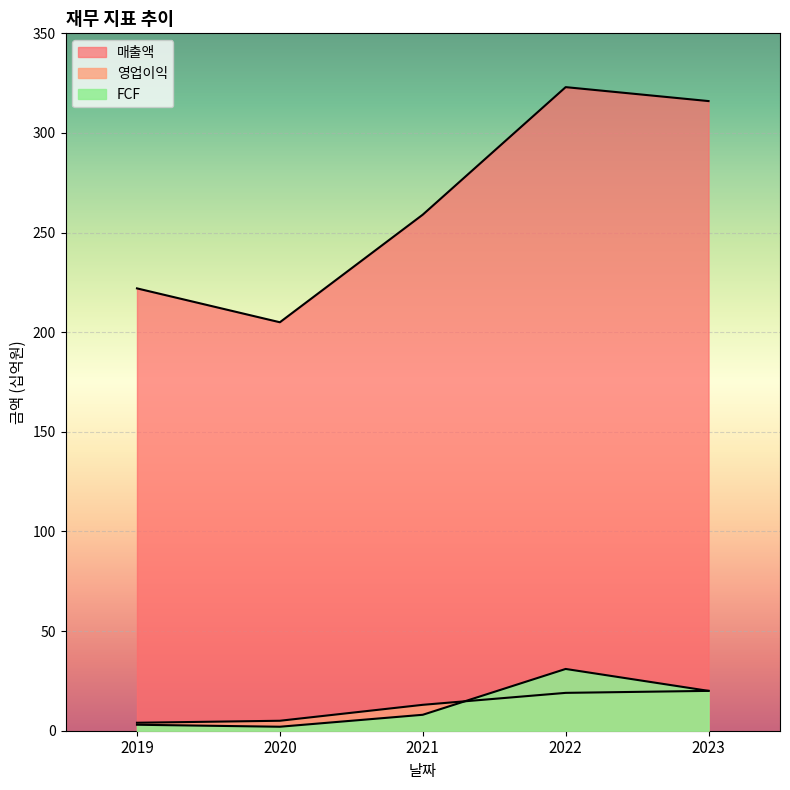

At 2023, list the series in order from largest to smallest.

매출액, 영업이익, FCF